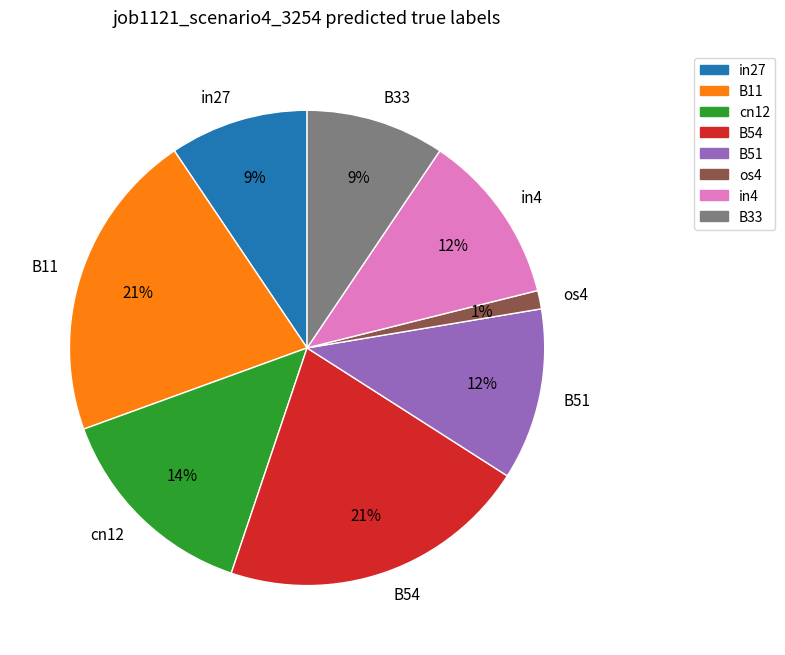

Between cn12 and in27, which is larger?

cn12